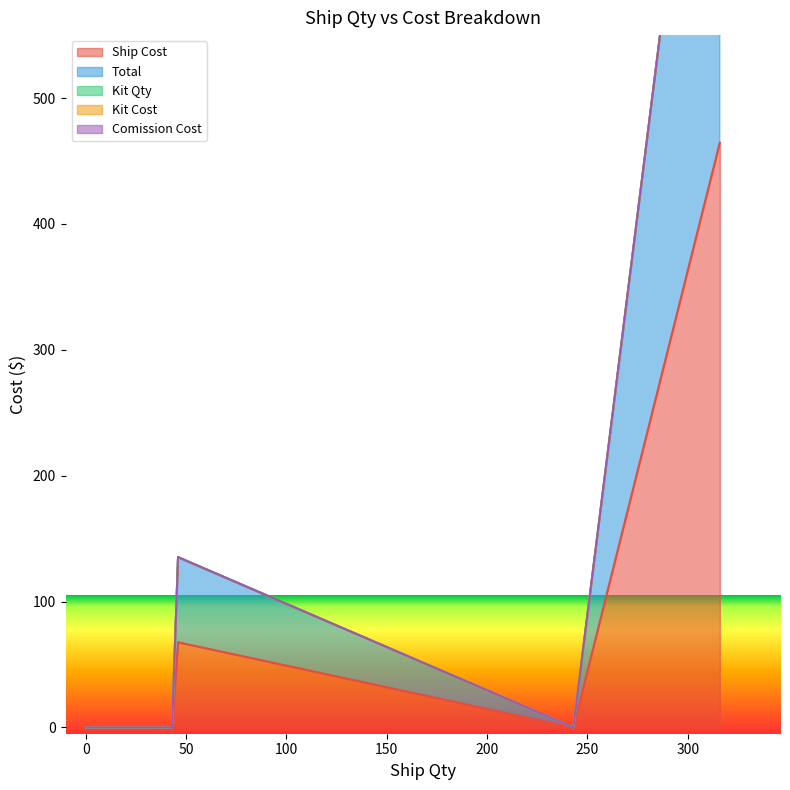

What is the highest value of the Ship Cost series?

464.5